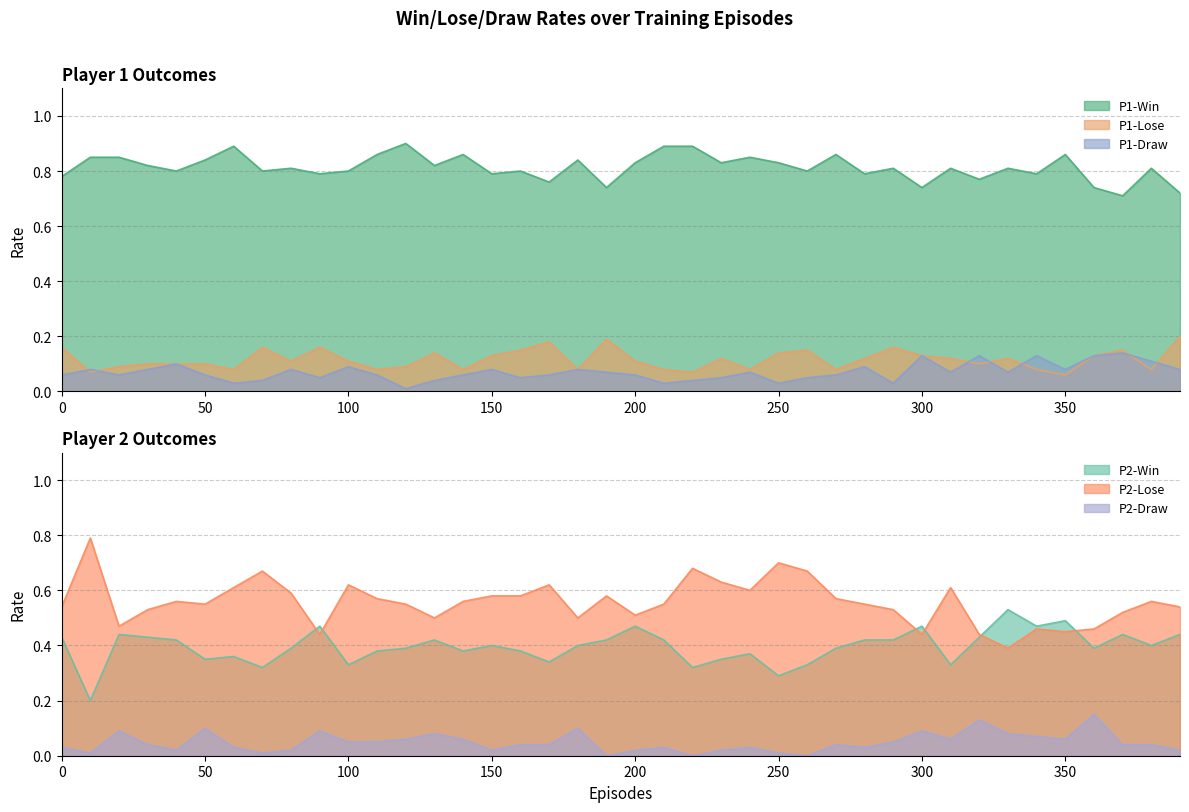

Rank the series by their maximum value, from lowest to highest.

P1-Draw, P2-Draw, P1-Lose, P2-Win, P2-Lose, P1-Win